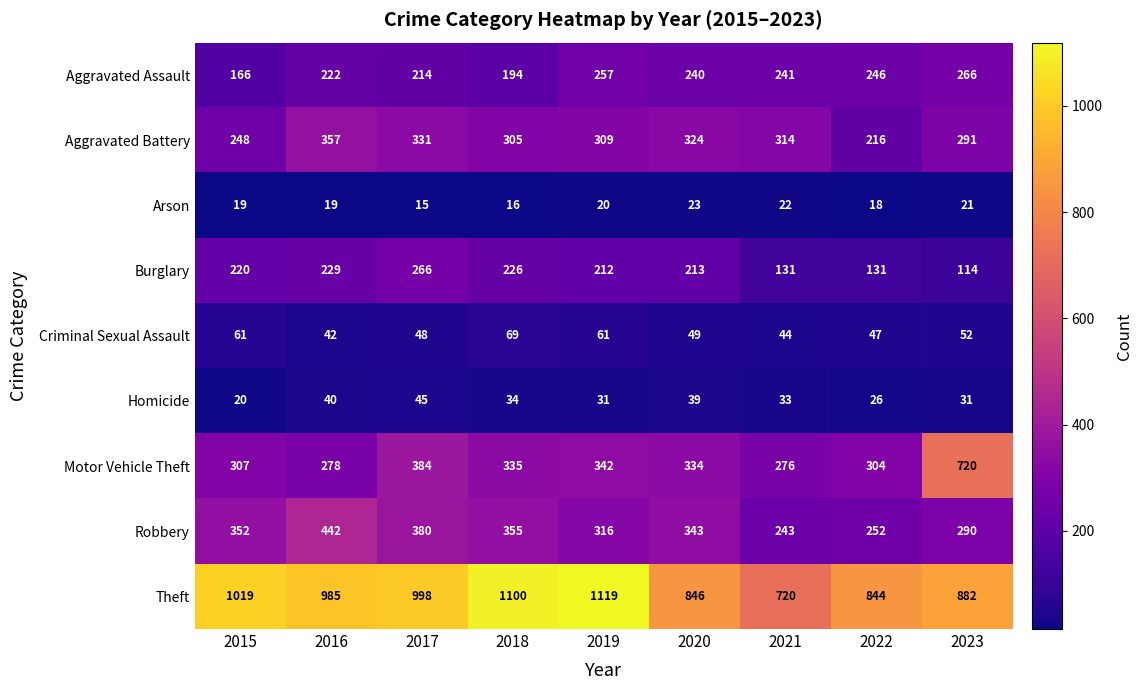

What is the smallest value displayed?

15